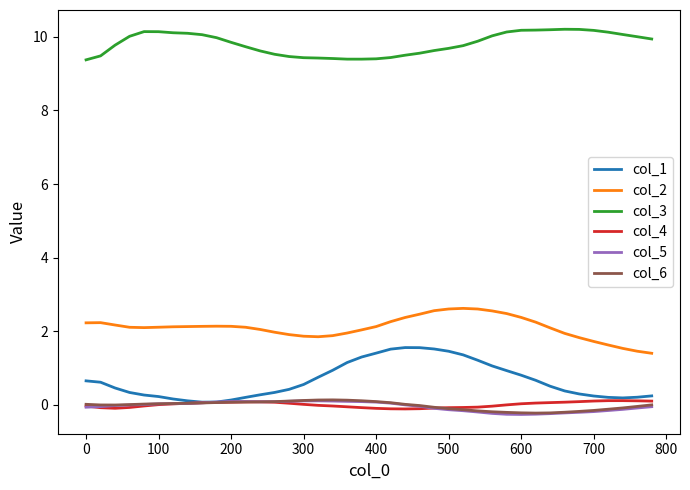

Which series has the largest total across all categories?

col_3